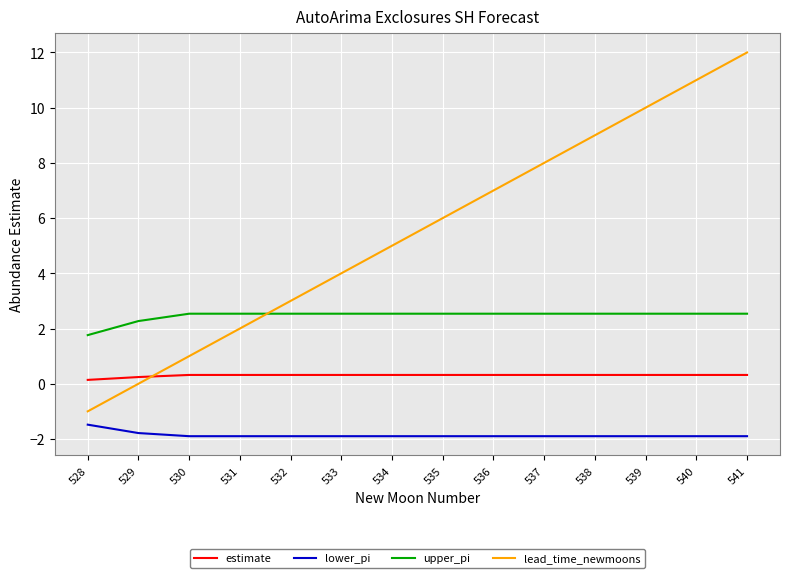

True or false: lower_pi has a value of -1.9 at 532.

True